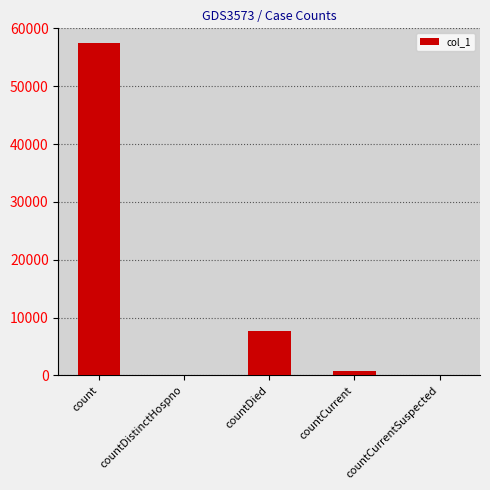

Count the number of data series in this chart.

1